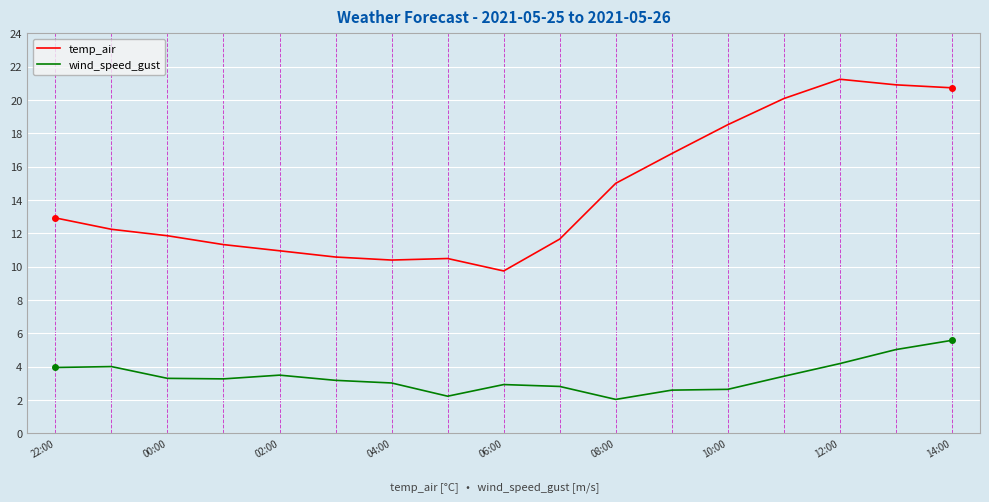

What are all the series names shown in the legend?

temp_air, wind_speed_gust